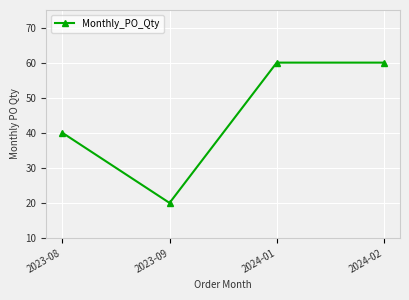

How many values are below 60?

2